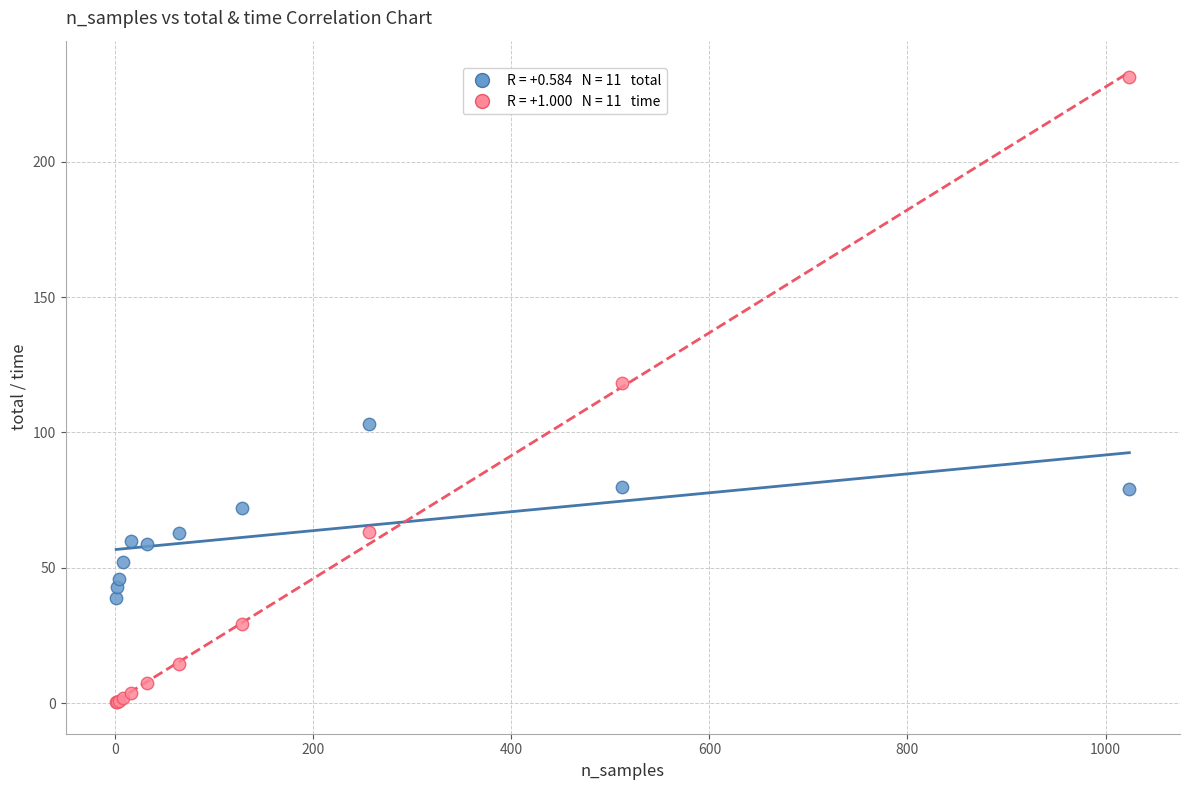

Across all series, what Y value is closest to 115?

118.3